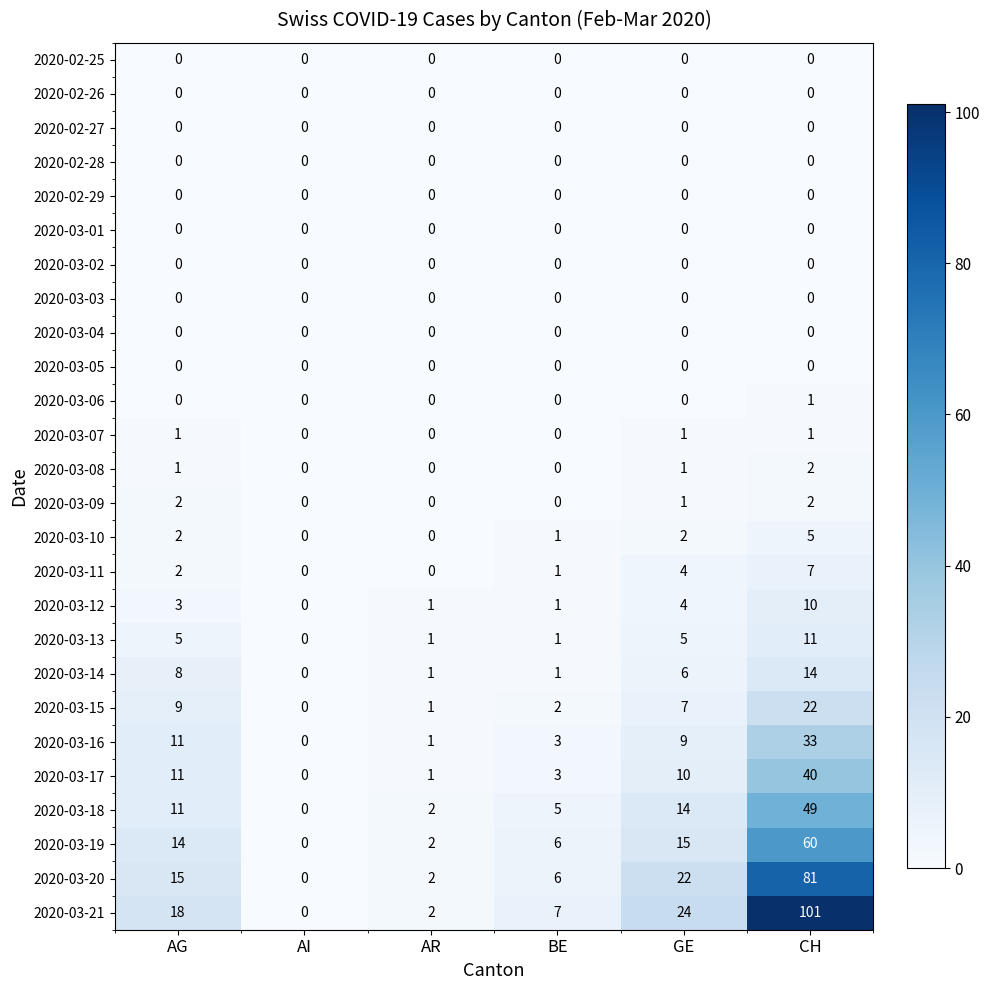

Which series has the widest spread of values?

2020-03-21